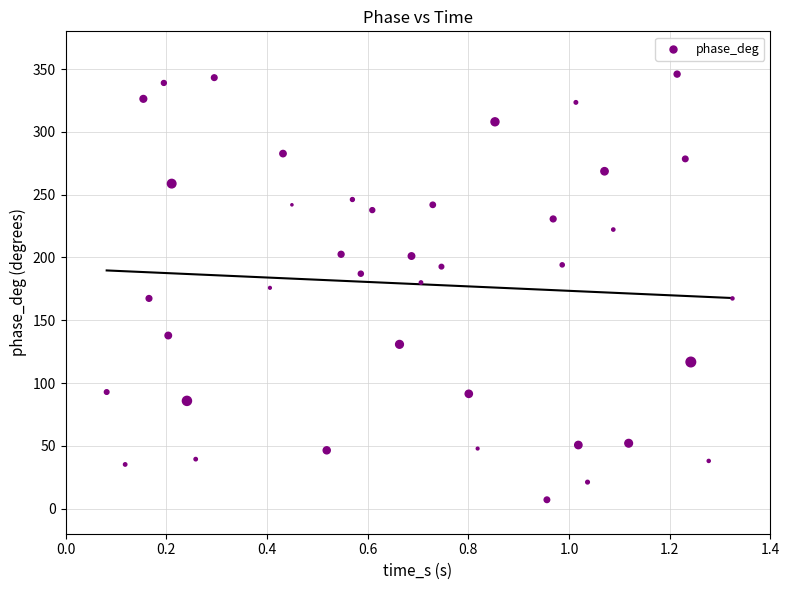

What is the range of Y values (max minus min)?

338.9